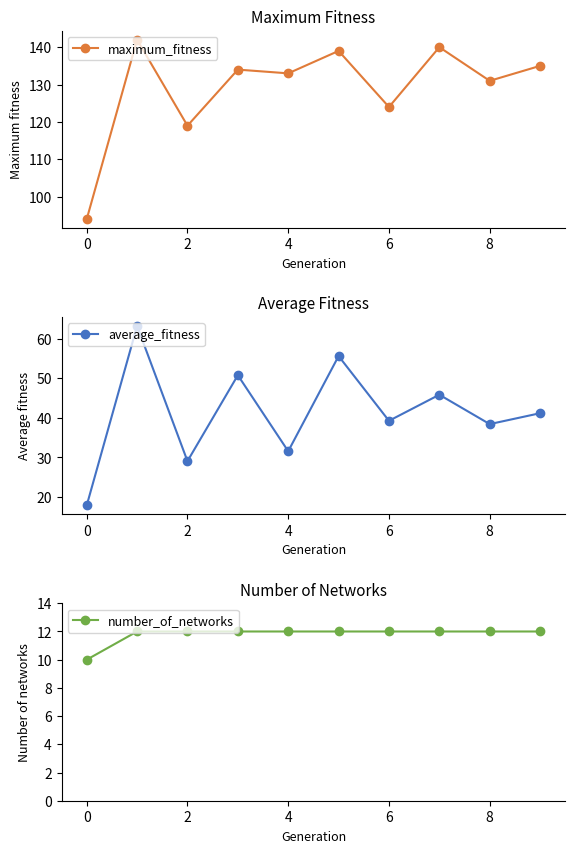

True or false: number_of_networks has more than 0 interior local peaks.

False